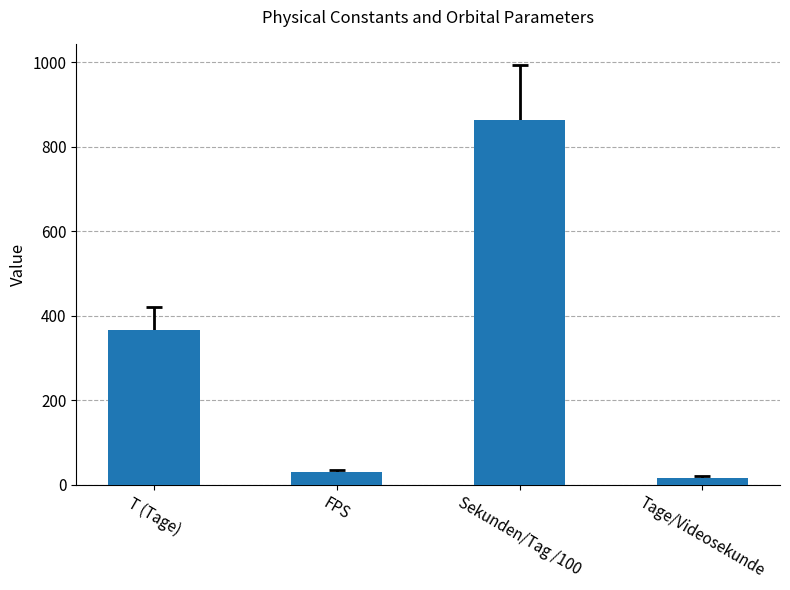

How many distinct data groups are displayed?

1